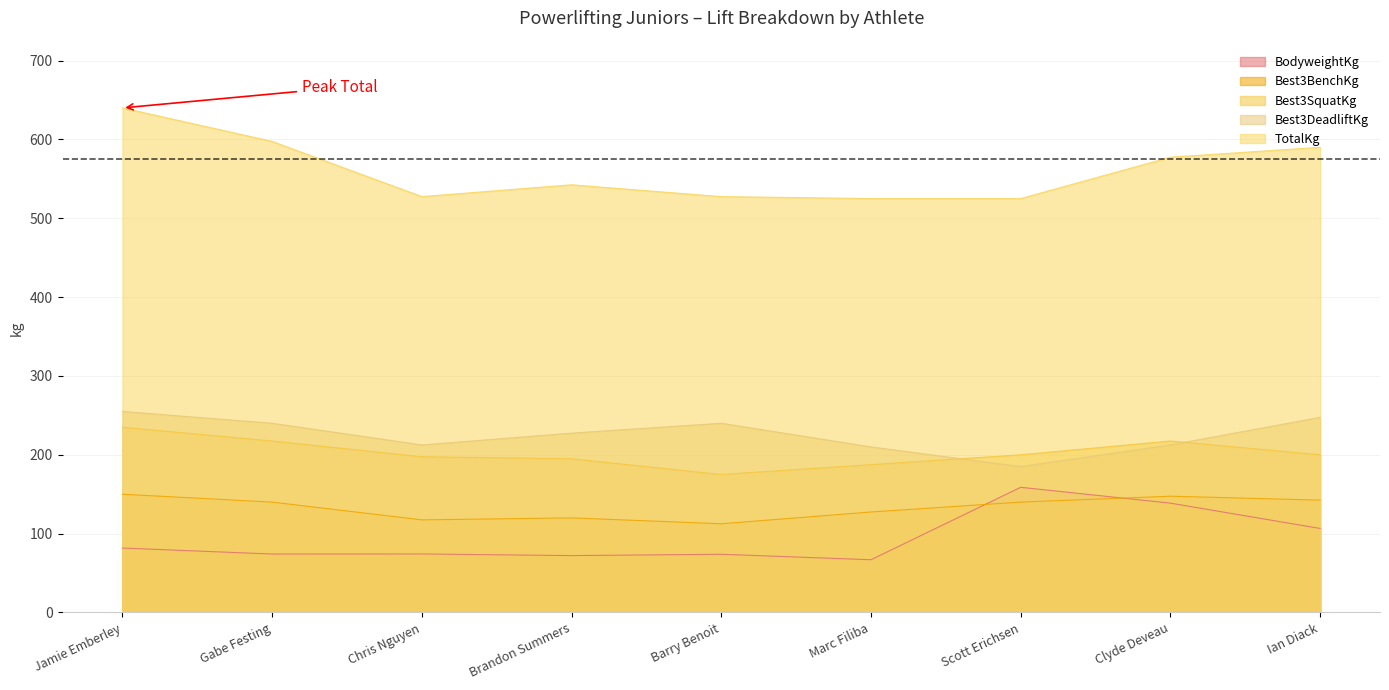

Does the chart have visible grid lines?

Yes